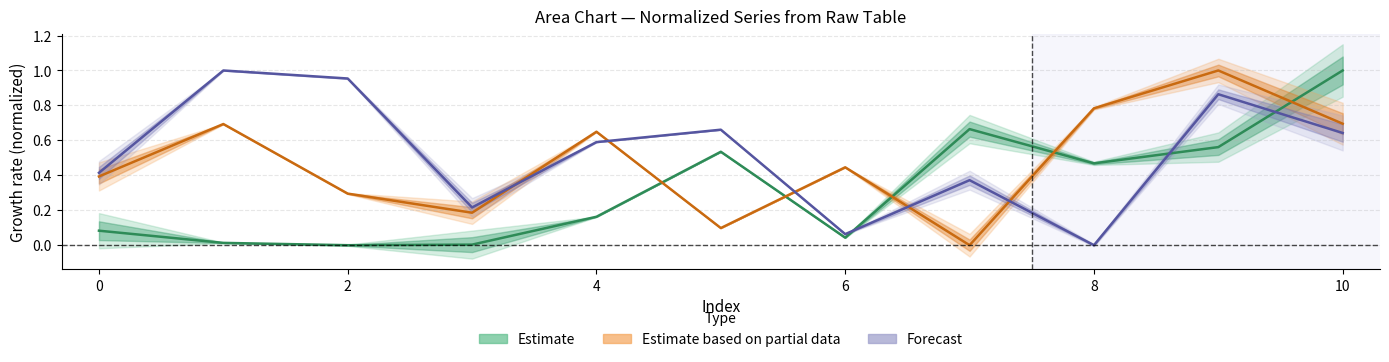

At which category is the sum across all series the highest?

9